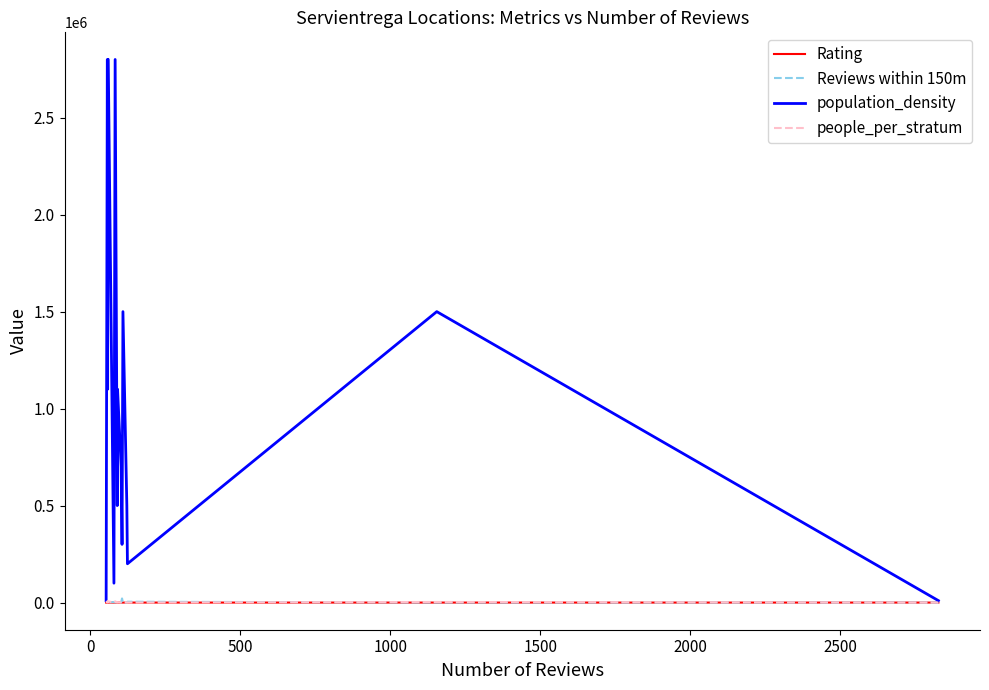

The Reviews within 150m series shows 2402.0 at 9. True or false?

False